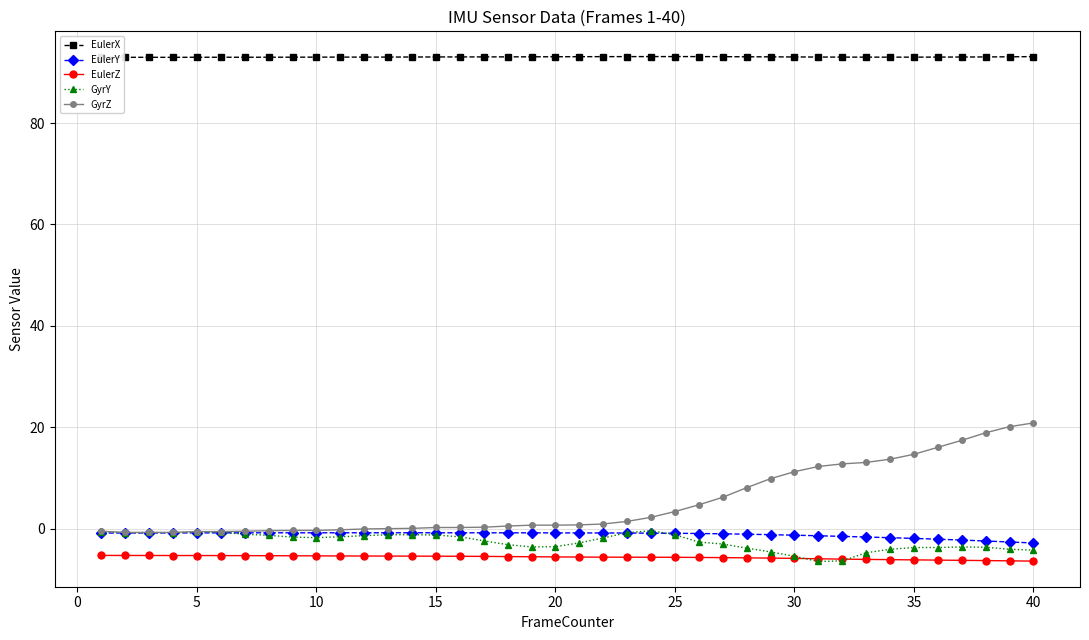

True or false: GyrZ and EulerX intersect in this chart.

False